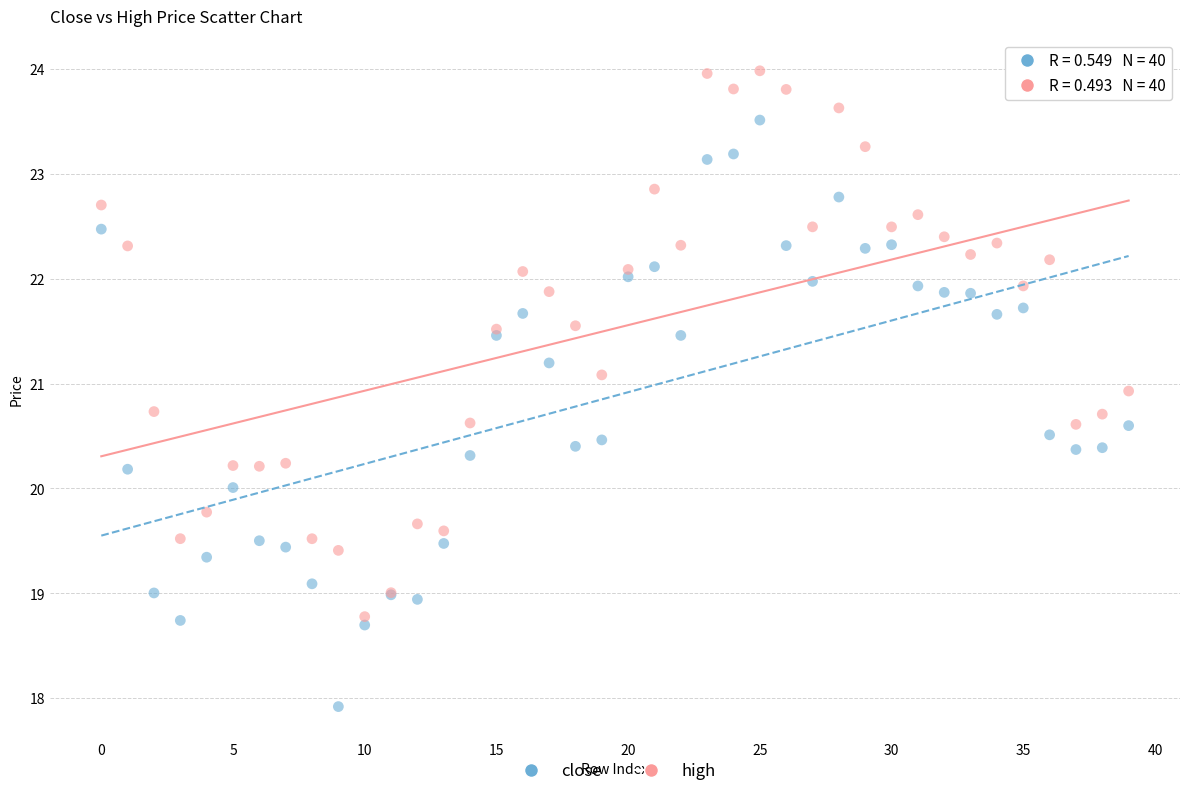

Which series reaches the minimum Y coordinate?

close